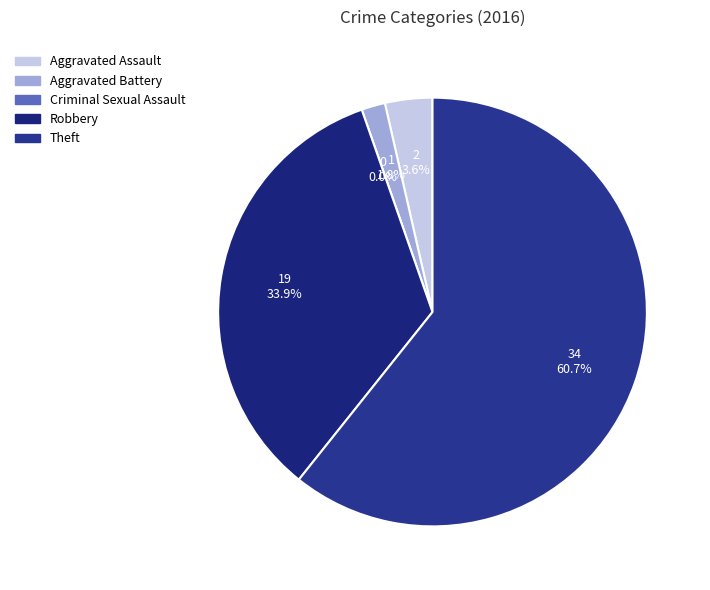

Count the number of slices in the pie.

5